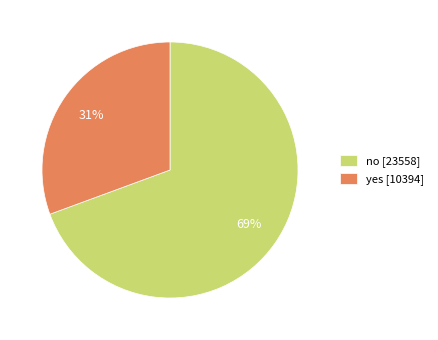

Does any single category account for the majority?

Yes